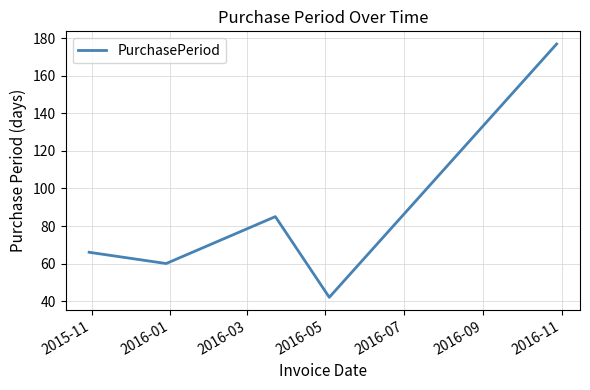

What is the smallest value displayed?

42